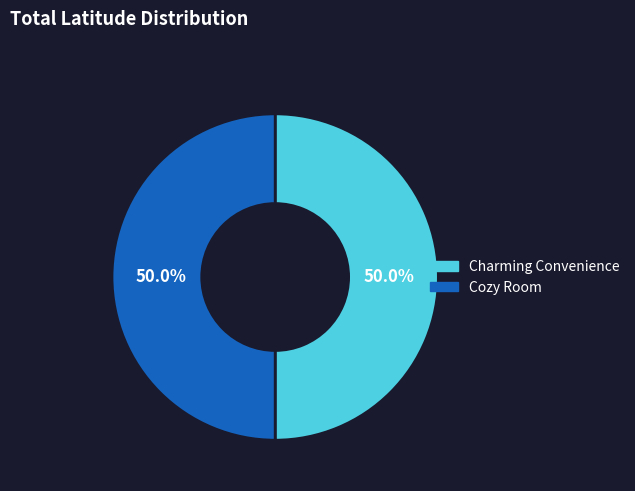

What is the ratio of the value at Cozy Room to the value at Charming Convenience?

1.0